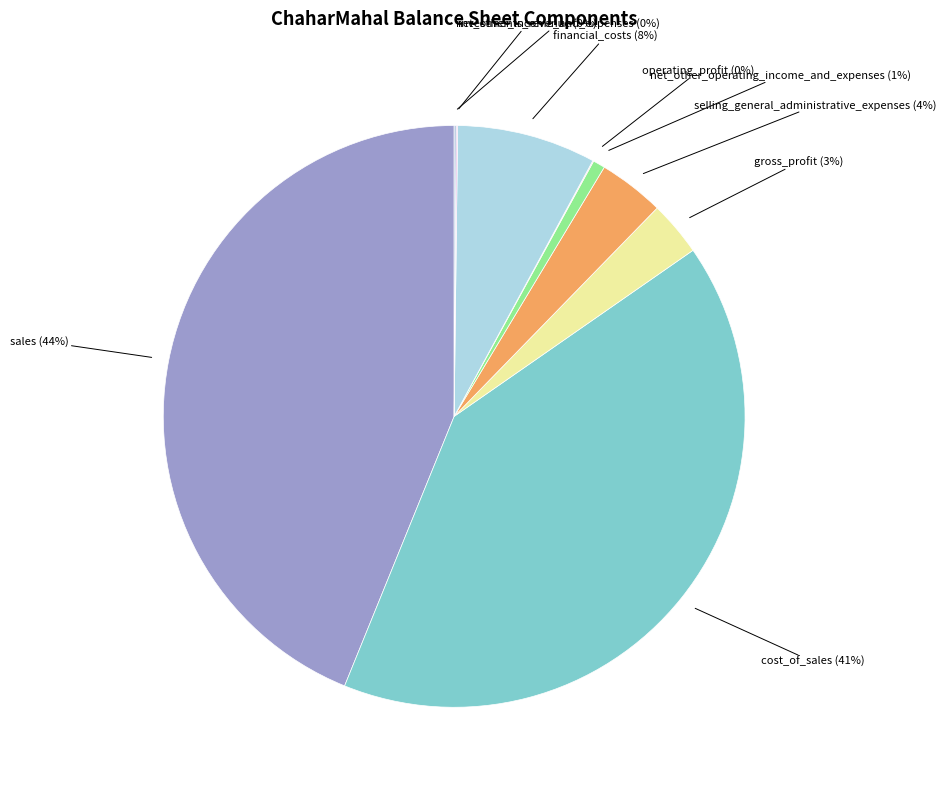

Do selling_general_administrative_expenses and gross_profit together represent more than half of the pie?

No